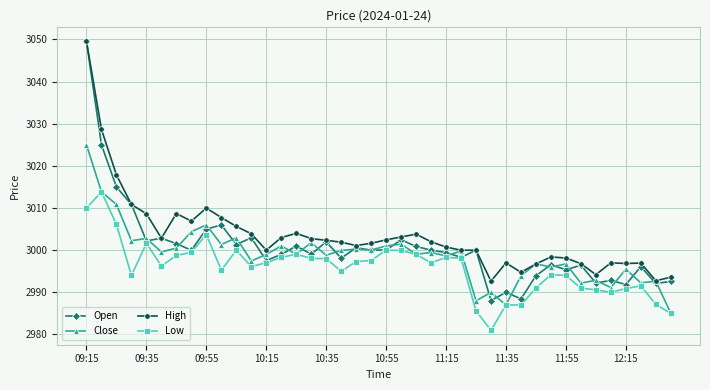

Which series has the largest range (max minus min)?

Open